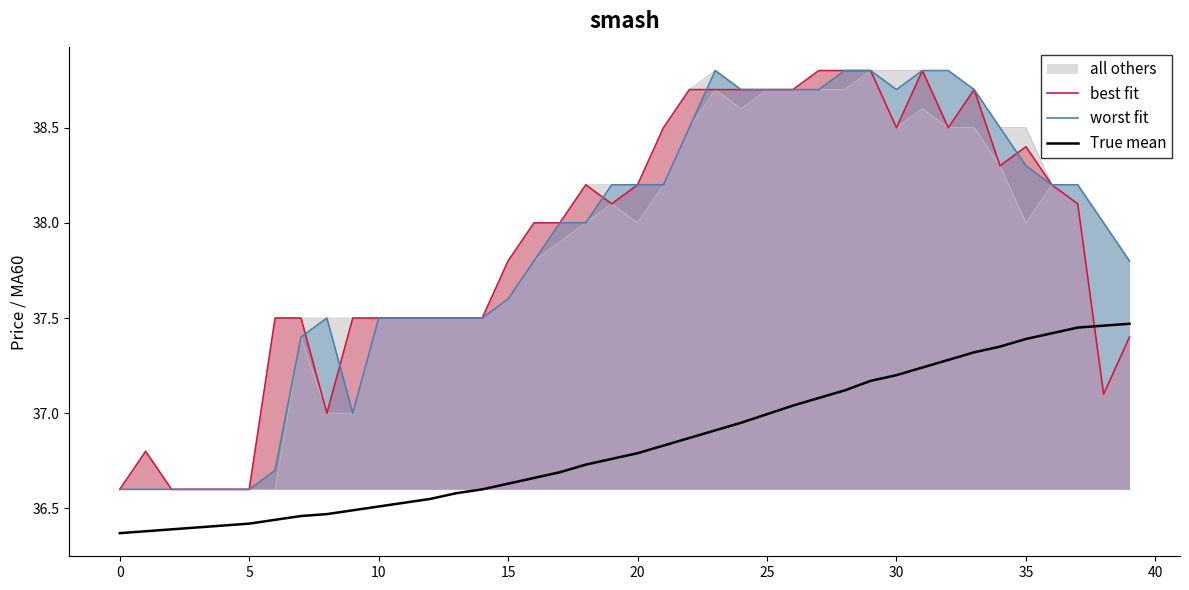

Is it true that best fit equals 23.2 at 31?

False